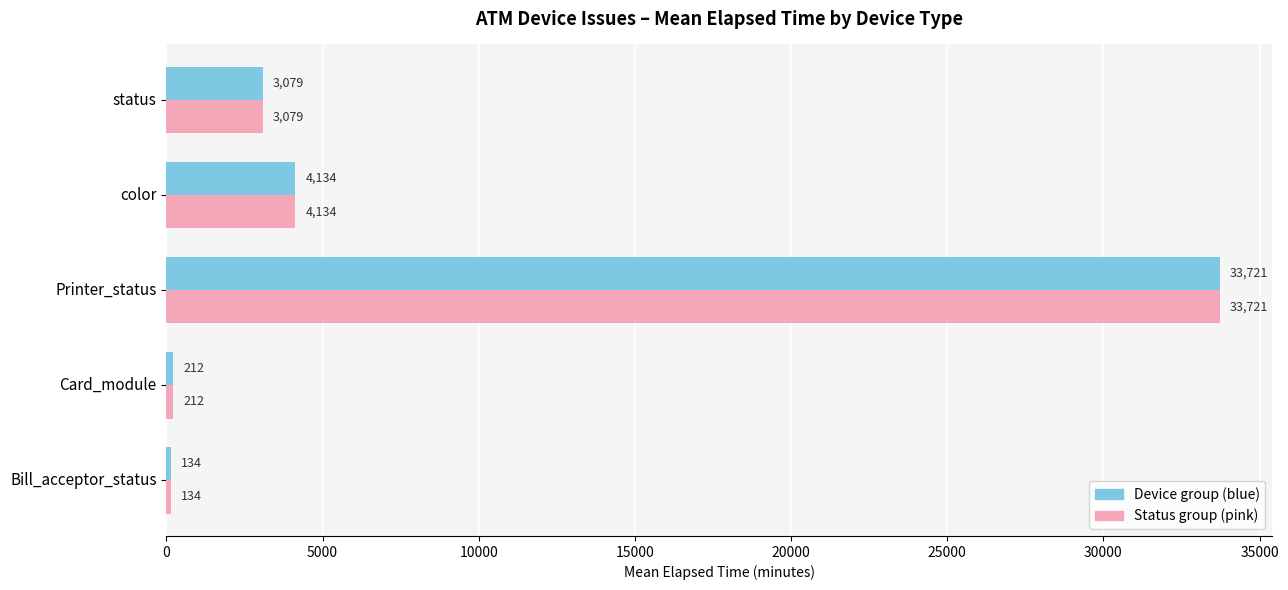

At which category is the sum across all series the highest?

Printer_status